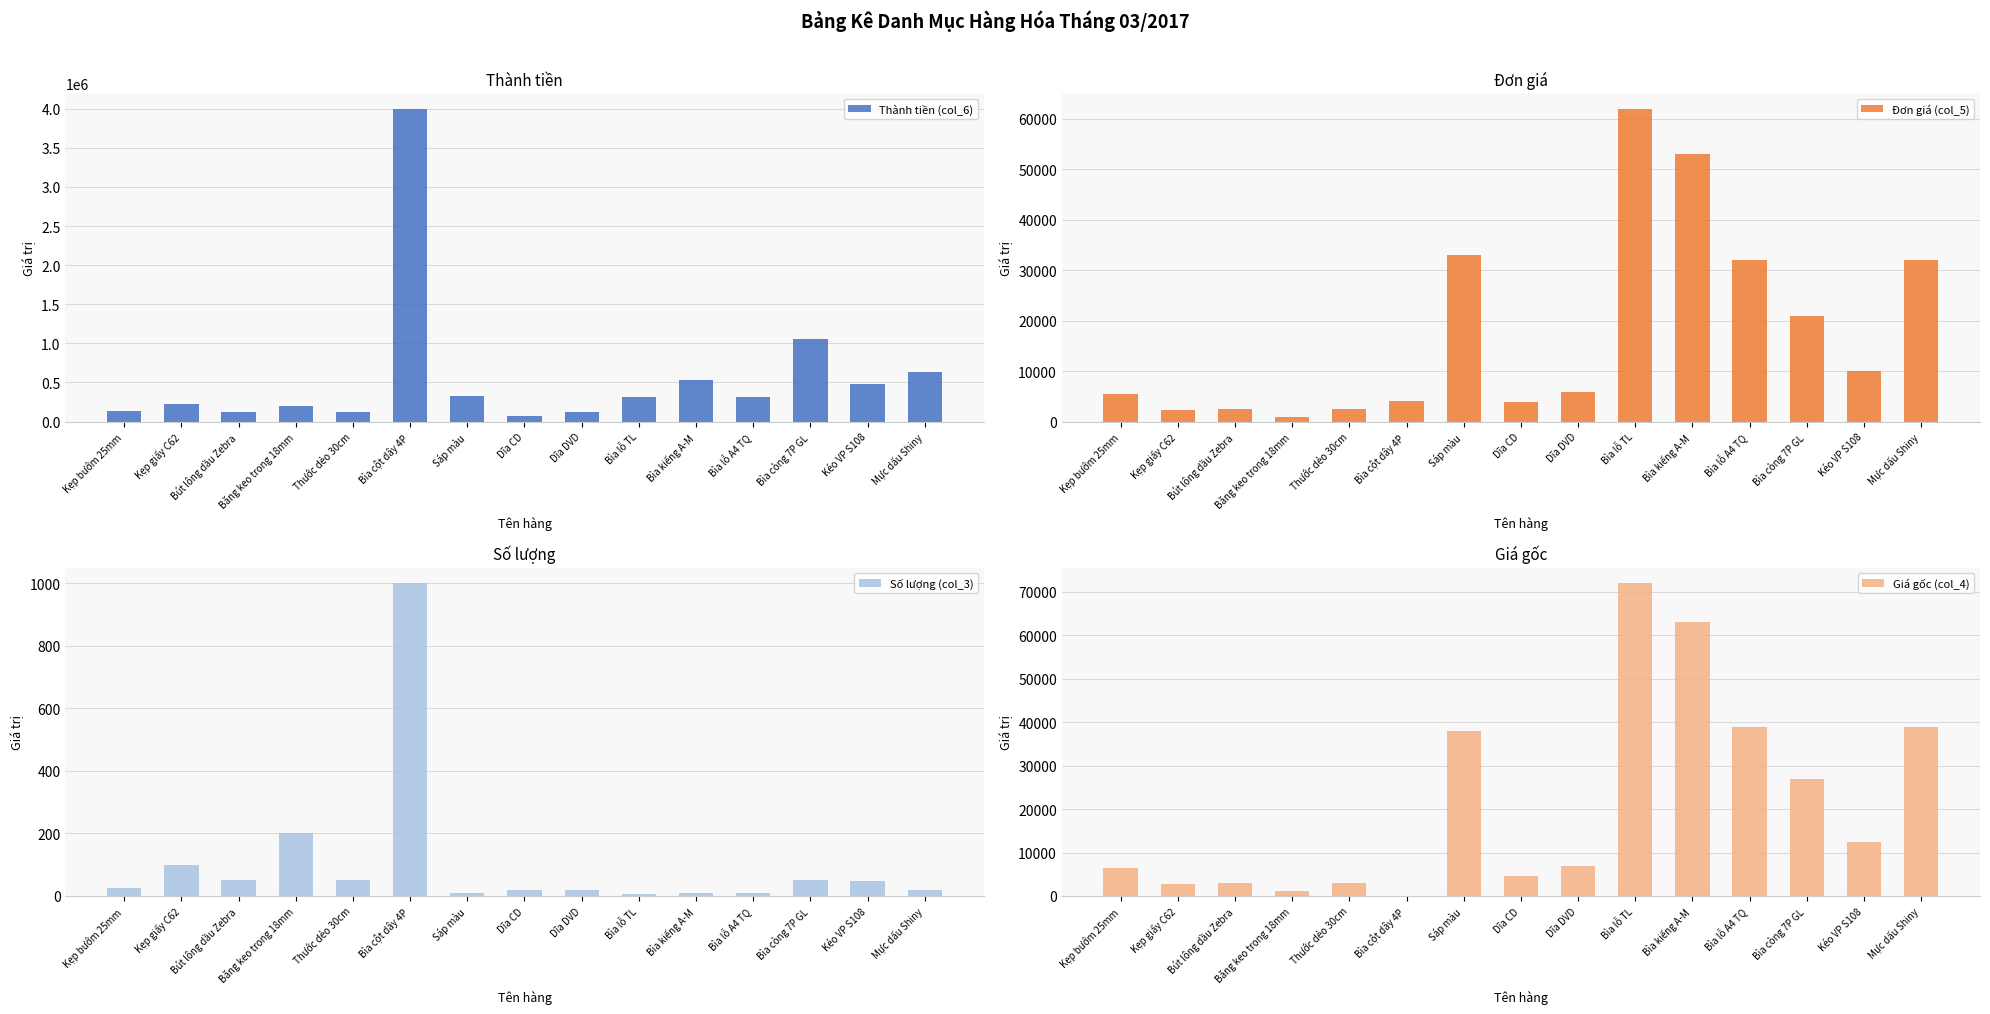

What is the value of the Số lượng (col_3) bar at the 4th from the left?

200